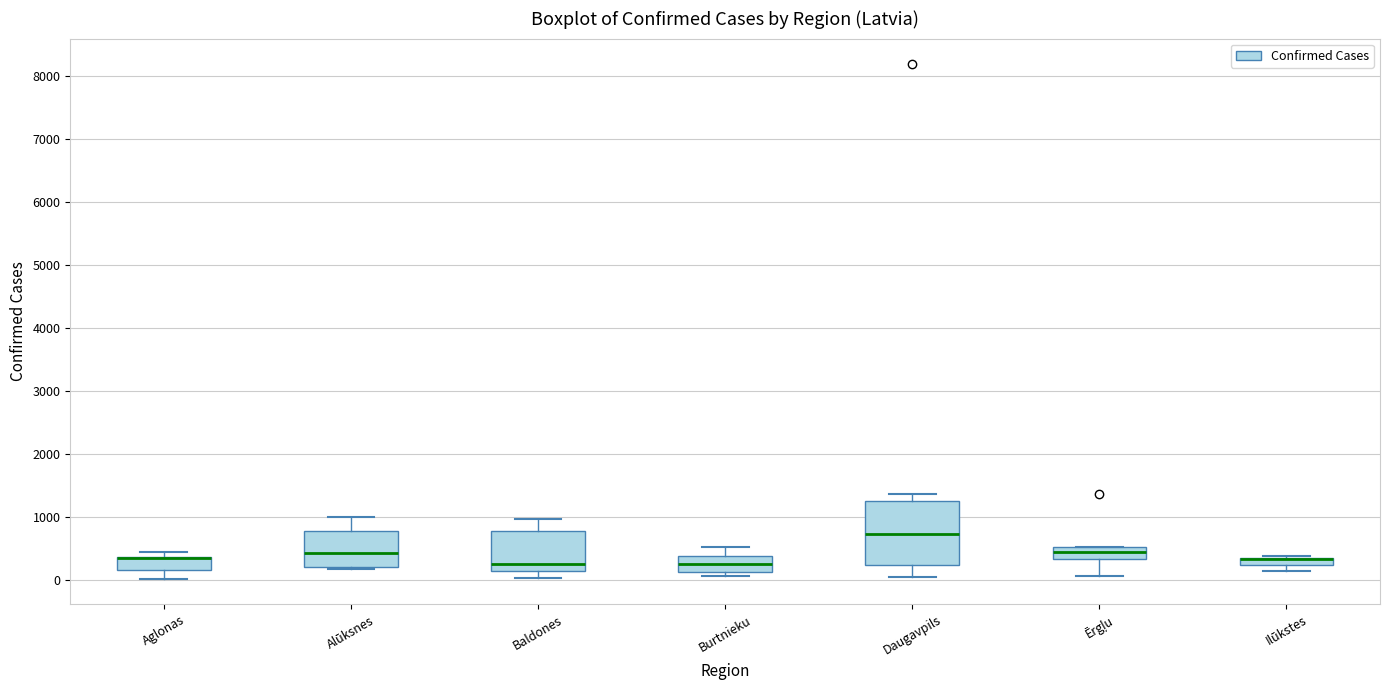

Where is the lower edge of the box for Ērgļu on the y-axis? The values are not printed on the chart, so give them approximately, as read against the axis.

300